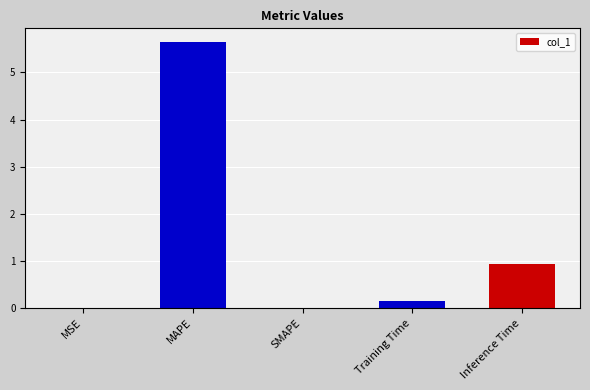

Between MAPE and Inference Time, which is larger?

MAPE